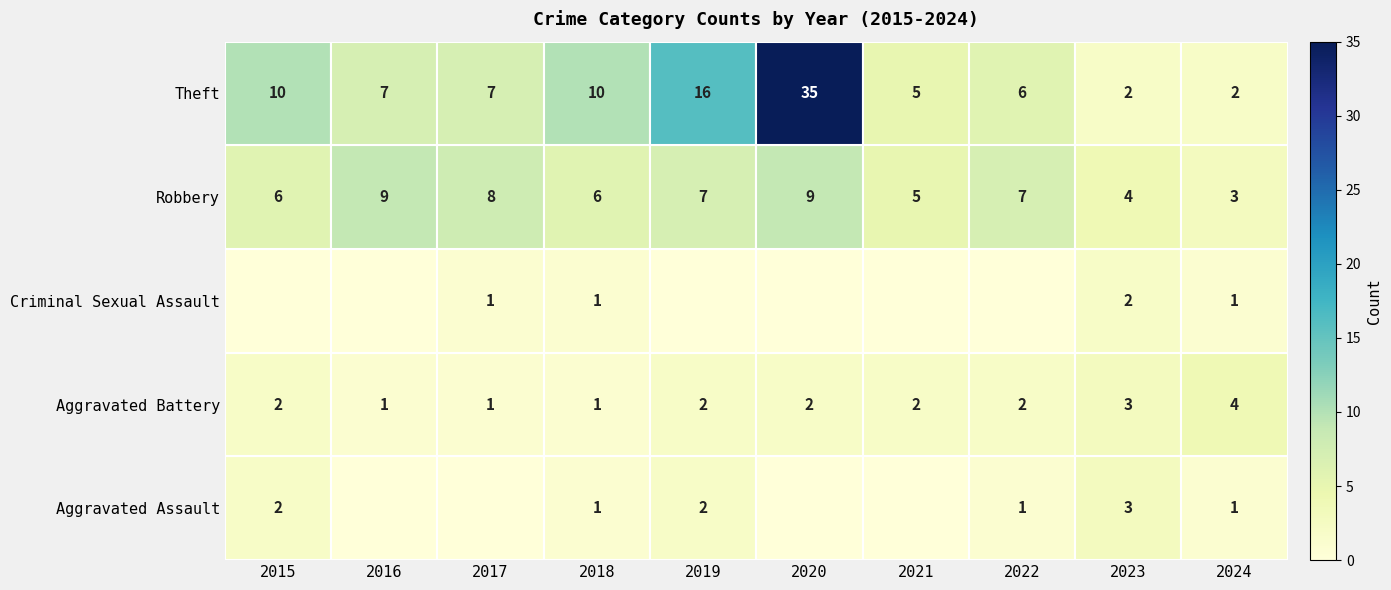

What is the total value across all series at 2017?

17